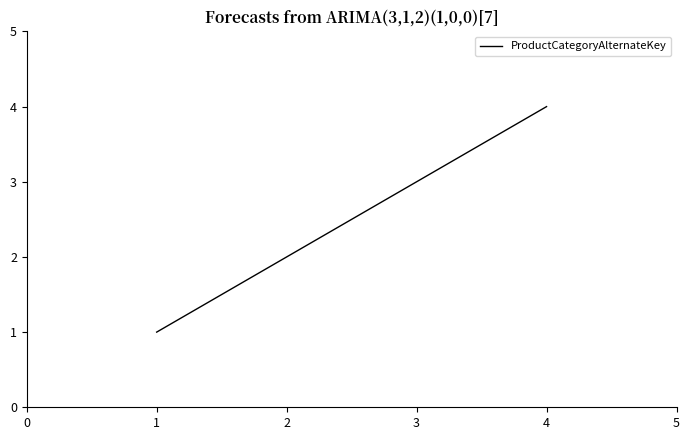

The value at 2 is 1. True or false?

False